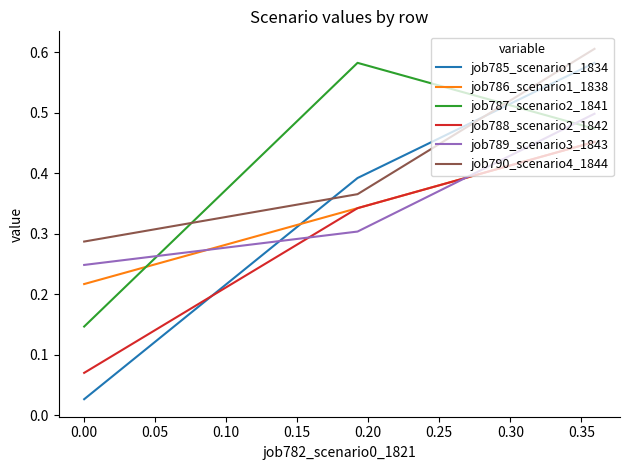

What are all the series names shown in the legend?

job785_scenario1_1834, job786_scenario1_1838, job787_scenario2_1841, job788_scenario2_1842, job789_scenario3_1843, job790_scenario4_1844